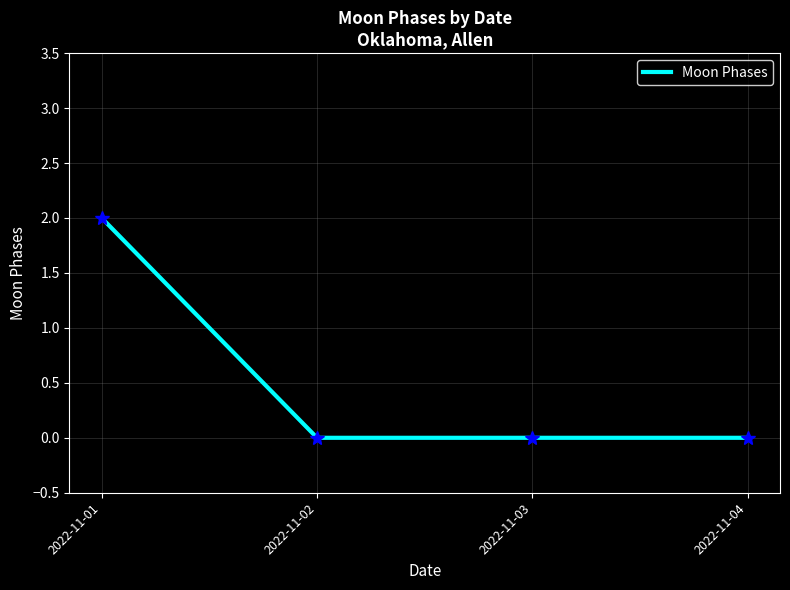

How many distinct data groups are displayed?

1